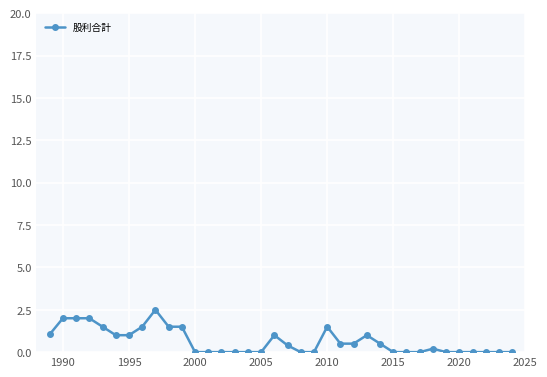

What is the sum of all values?

23.2